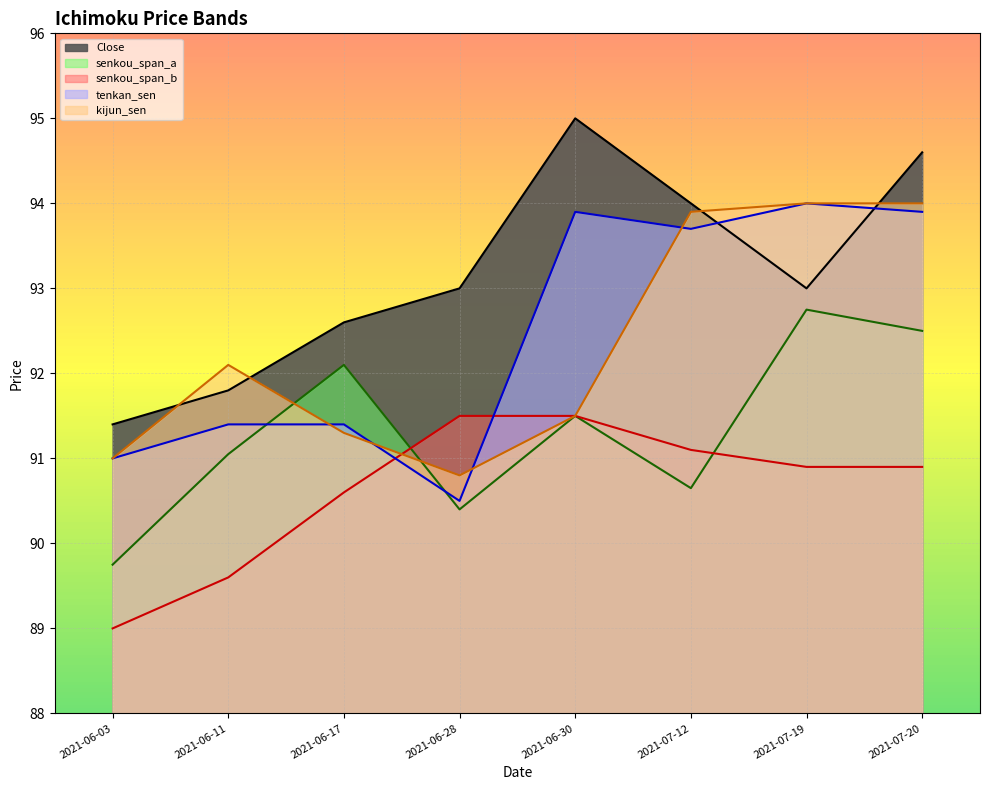

What is the difference between the kijun_sen values at 2021-06-17 and 2021-07-12?

2.6